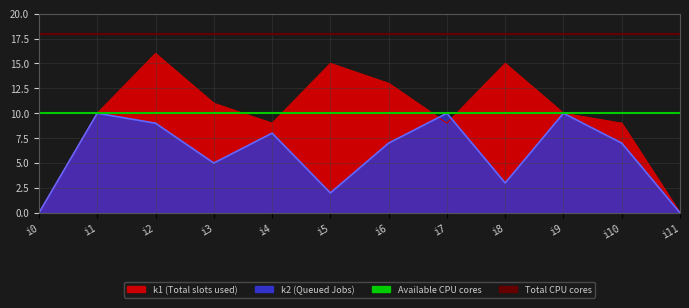

Is it true that Available CPU cores equals 10 at i0?

True